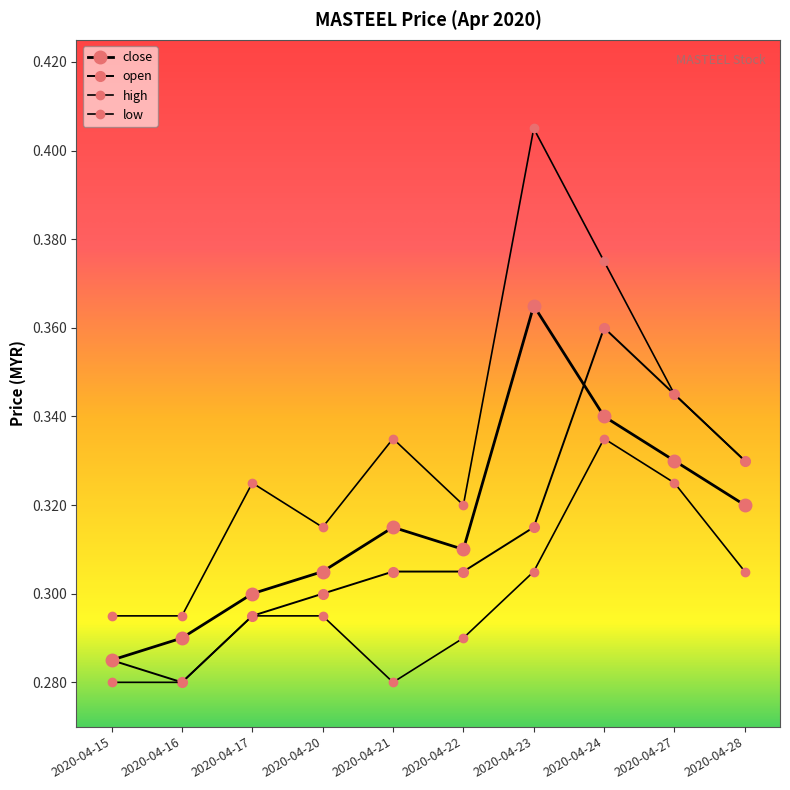

At which label does low reach its peak?

2020-04-24